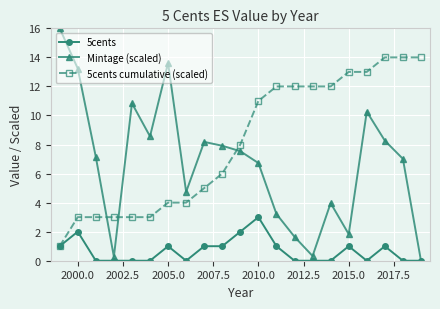

Rank the series by their maximum value, from highest to lowest.

Mintage (scaled), 5cents cumulative (scaled), 5cents